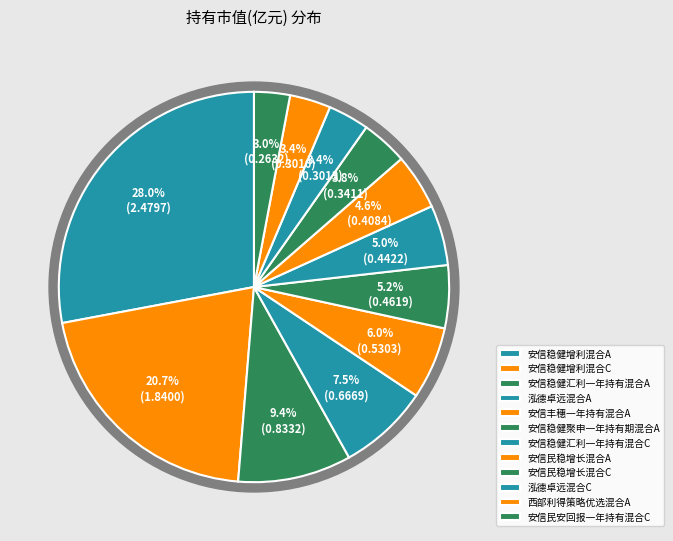

Which slice is the largest?

安信稳健增利混合A